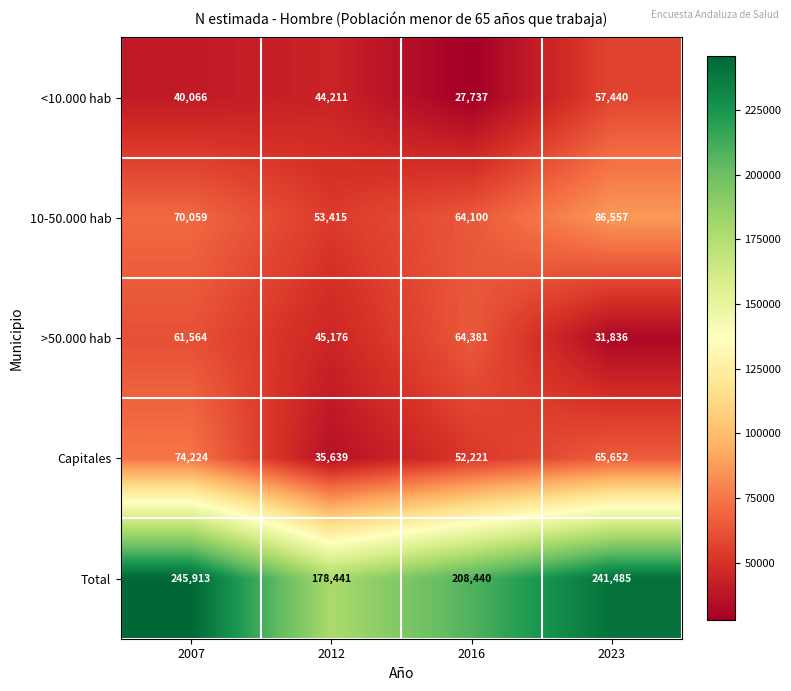

What is the sum of the >50.000 hab values at 2012 and 2016?

109557